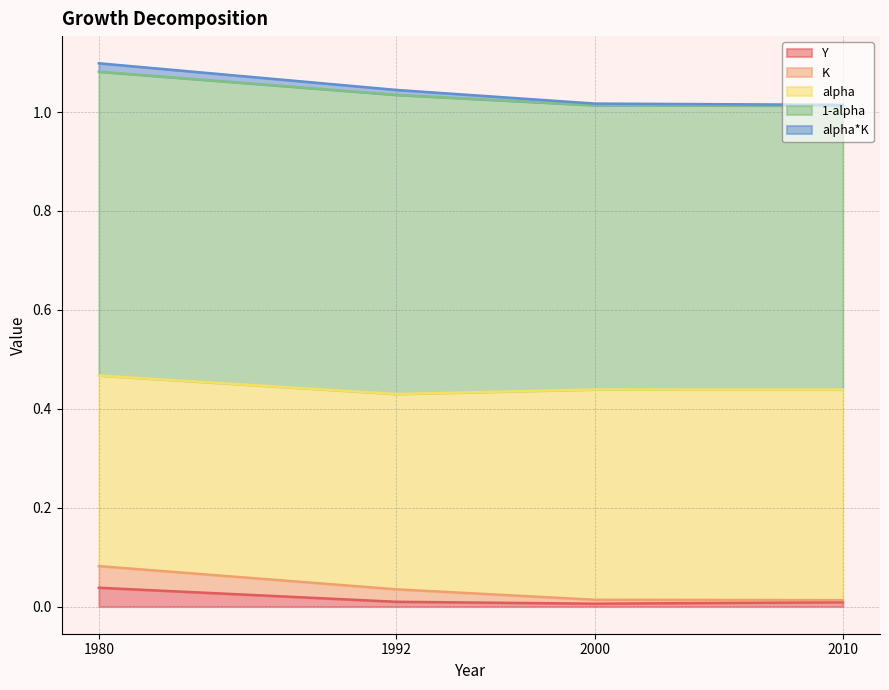

Does the chart display data point markers on the line(s)?

No